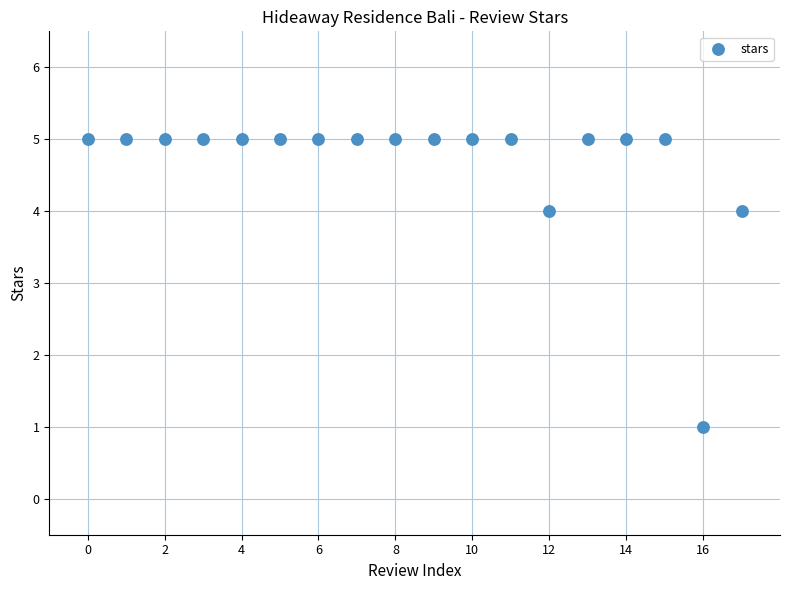

What is the range of Y values (max minus min)?

4